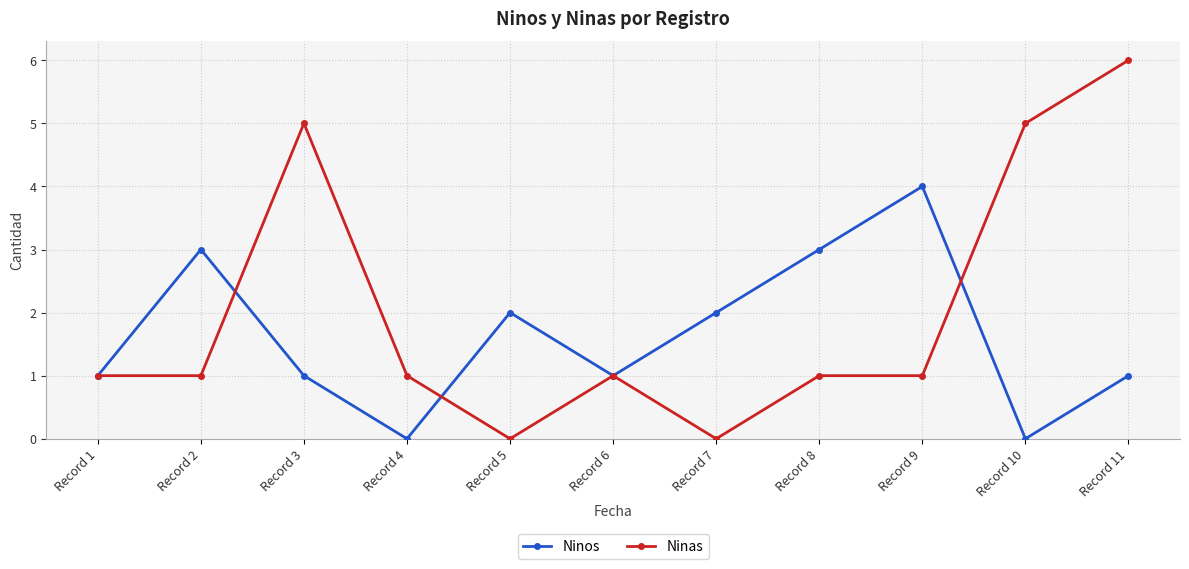

What is the maximum value shown in the chart?

6